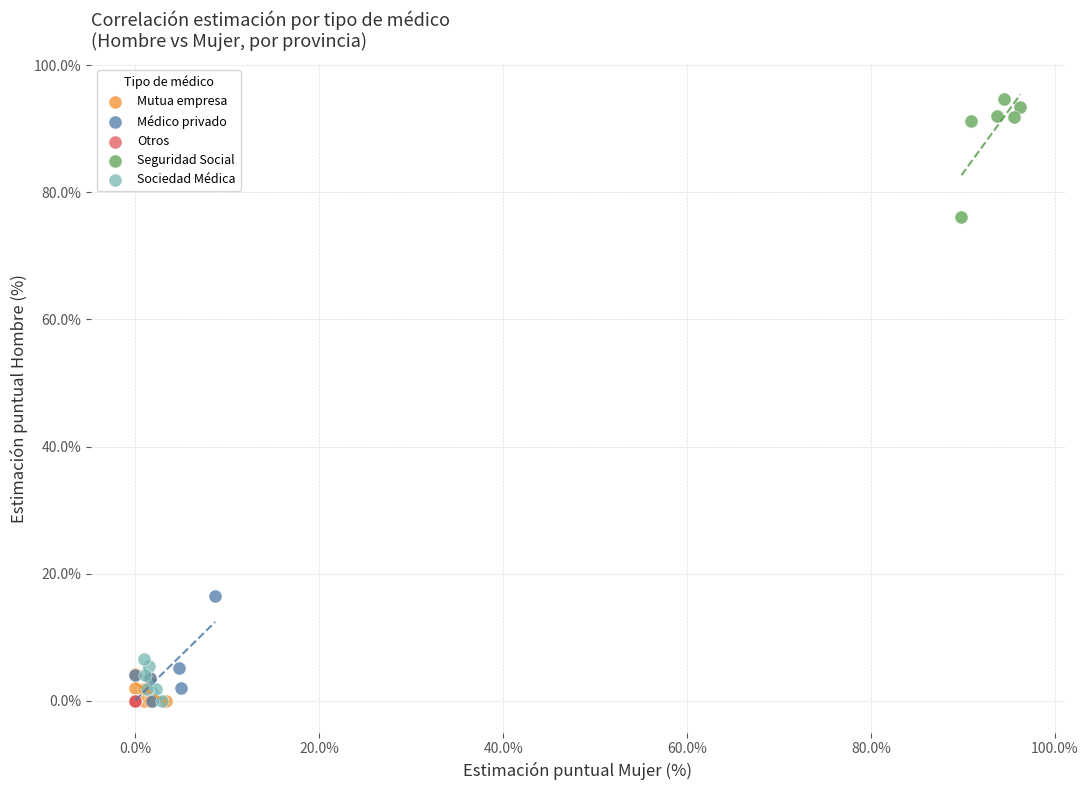

What are all the series names shown in the legend?

Mutua empresa, Médico privado, Otros, Seguridad Social, Sociedad Médica